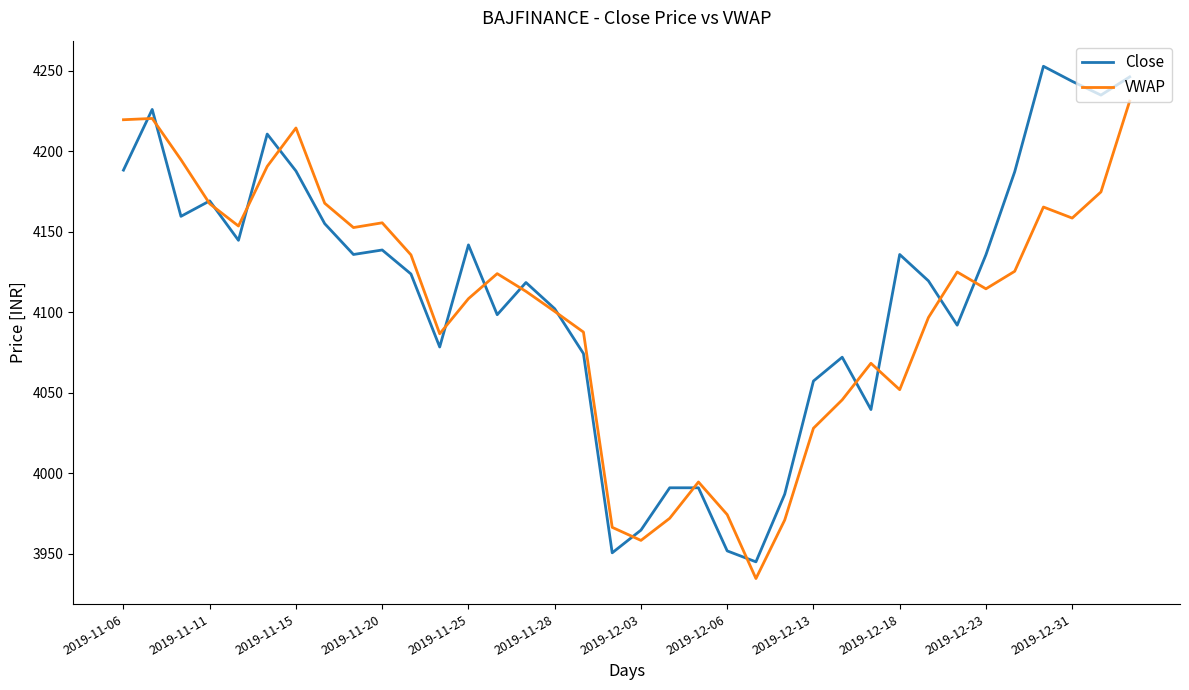

List the series in order of their overall mean, lowest first.

VWAP, Close